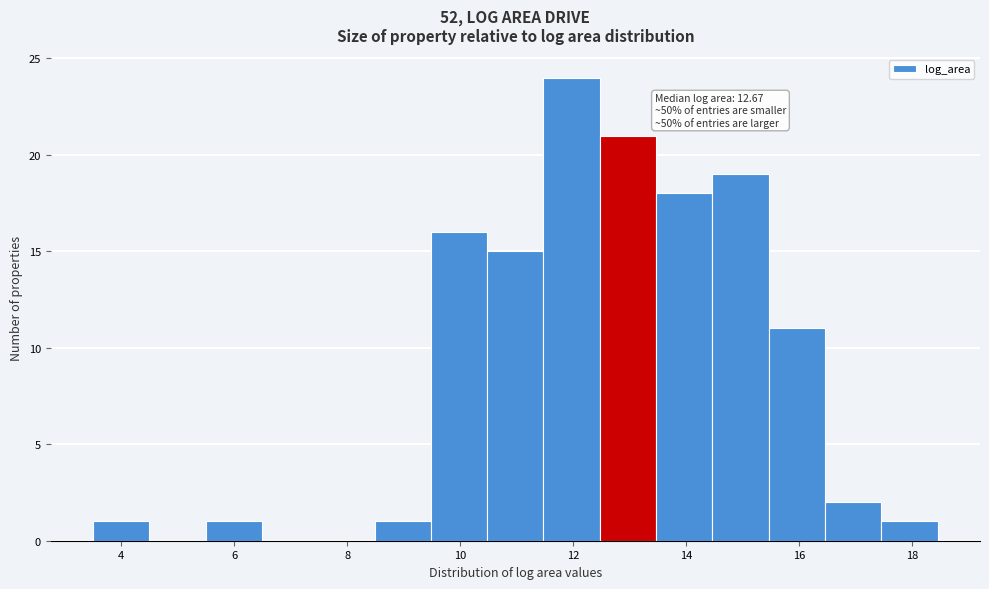

Over which range of the x-axis is the bar tallest?

11.4 to 12.4